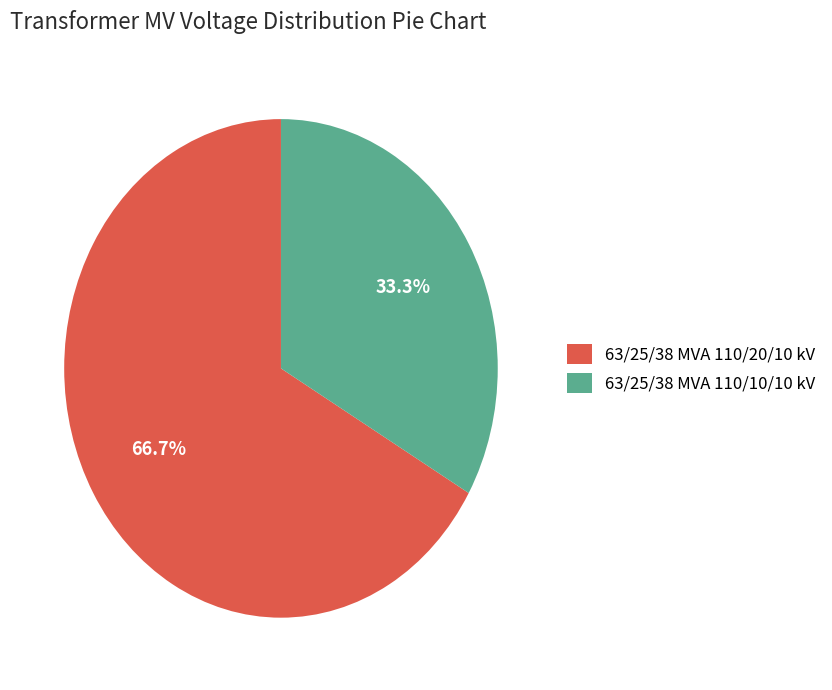

Rank the categories by value from highest to lowest.

63/25/38 MVA 110/20/10 kV, 63/25/38 MVA 110/10/10 kV